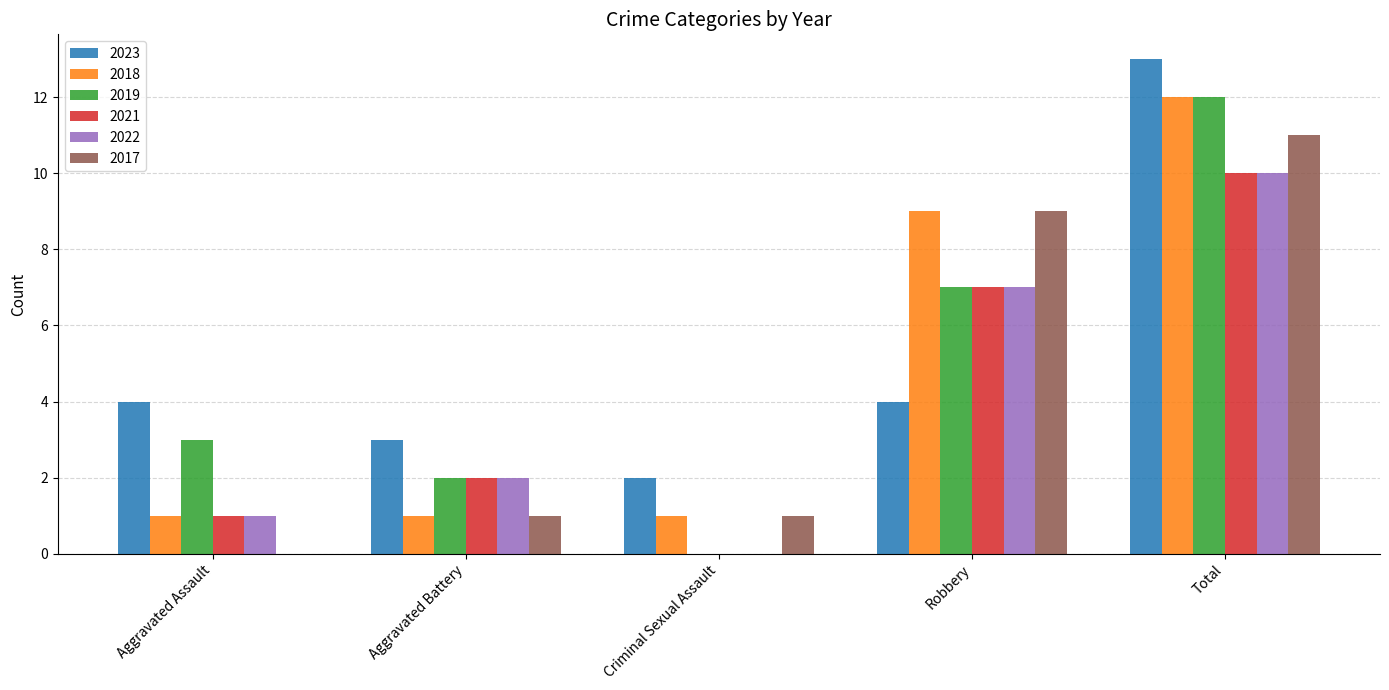

How many groups of bars are there?

5